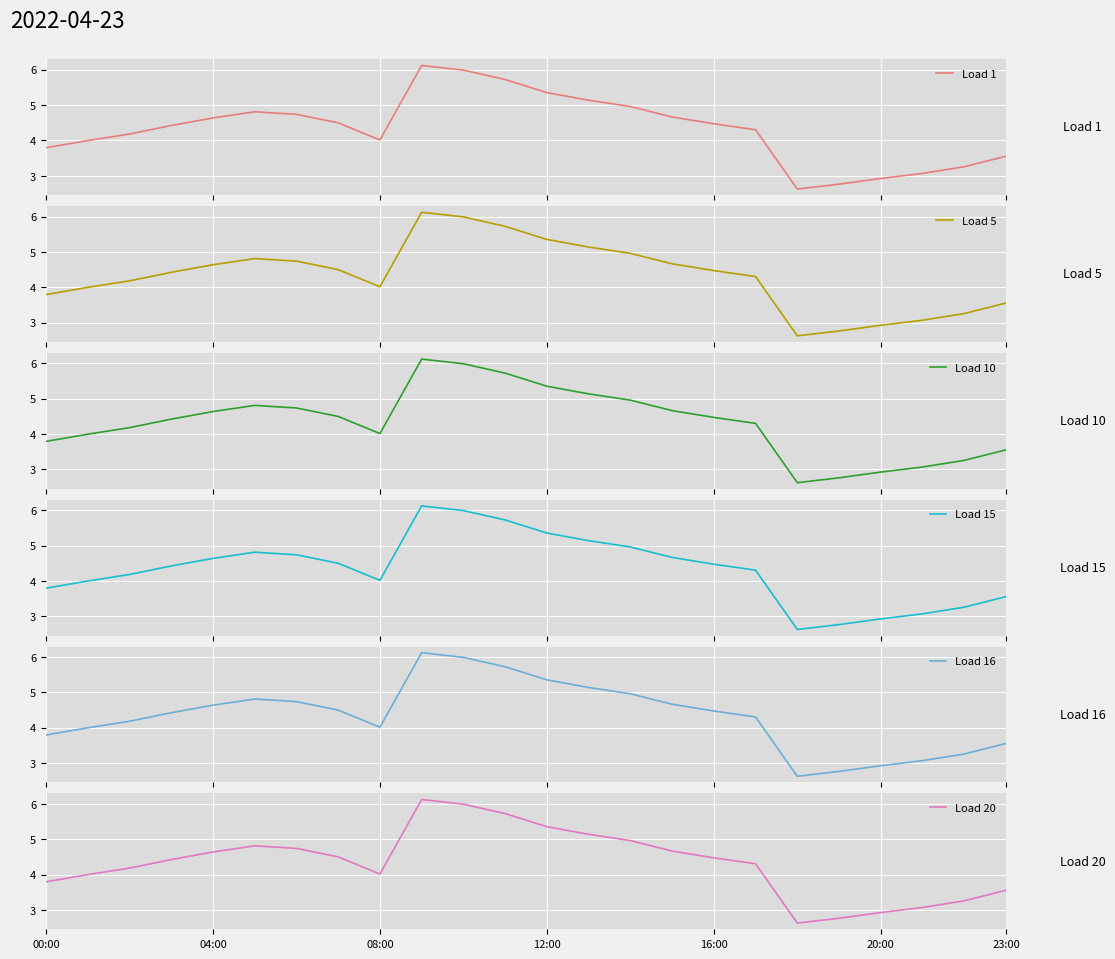

What is the difference between the maximum and second lowest values in the Load 10 series?

3.4